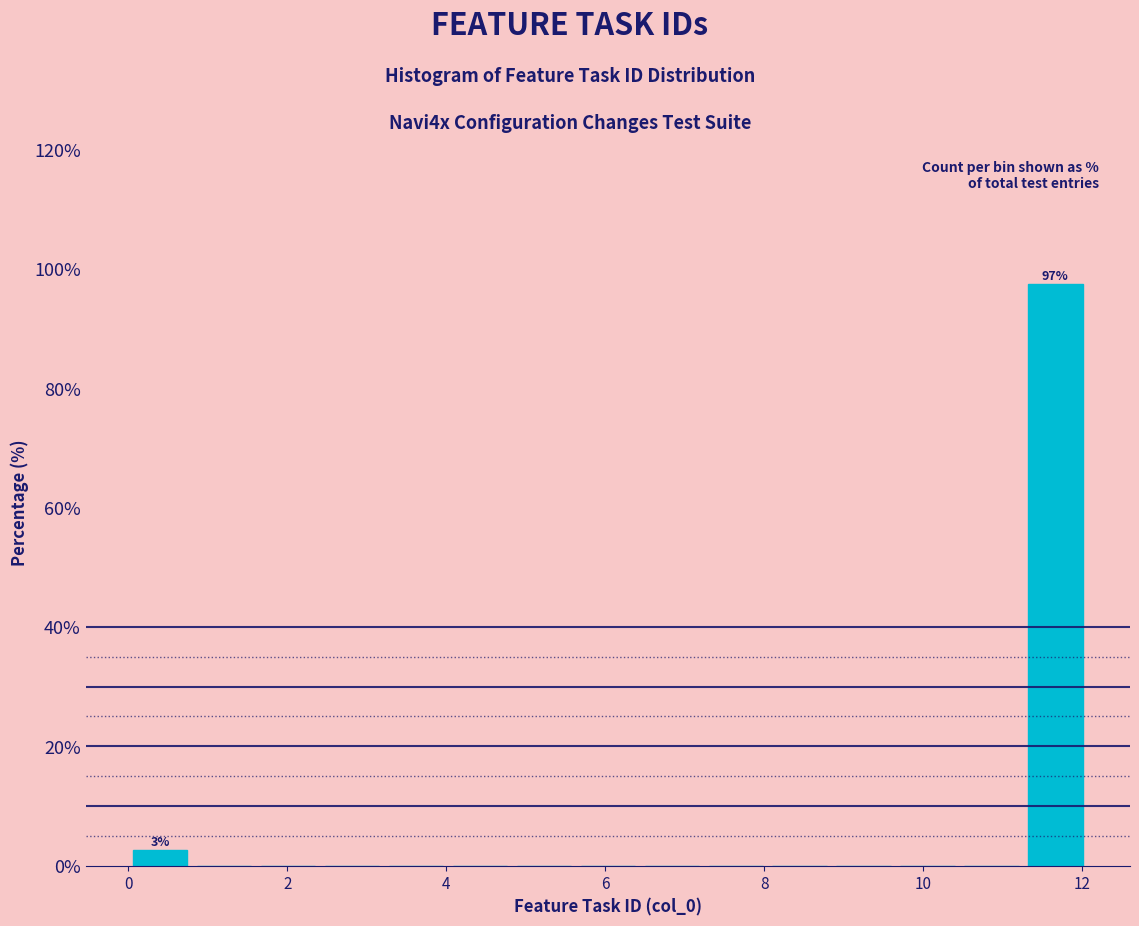

Which range on the x-axis has the tallest bar?

11.2 to 12.0